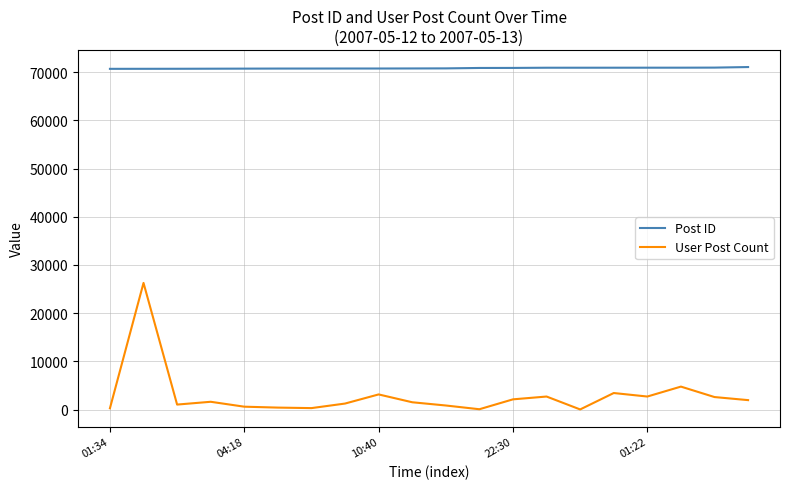

What is the minimum value shown in the chart?

14